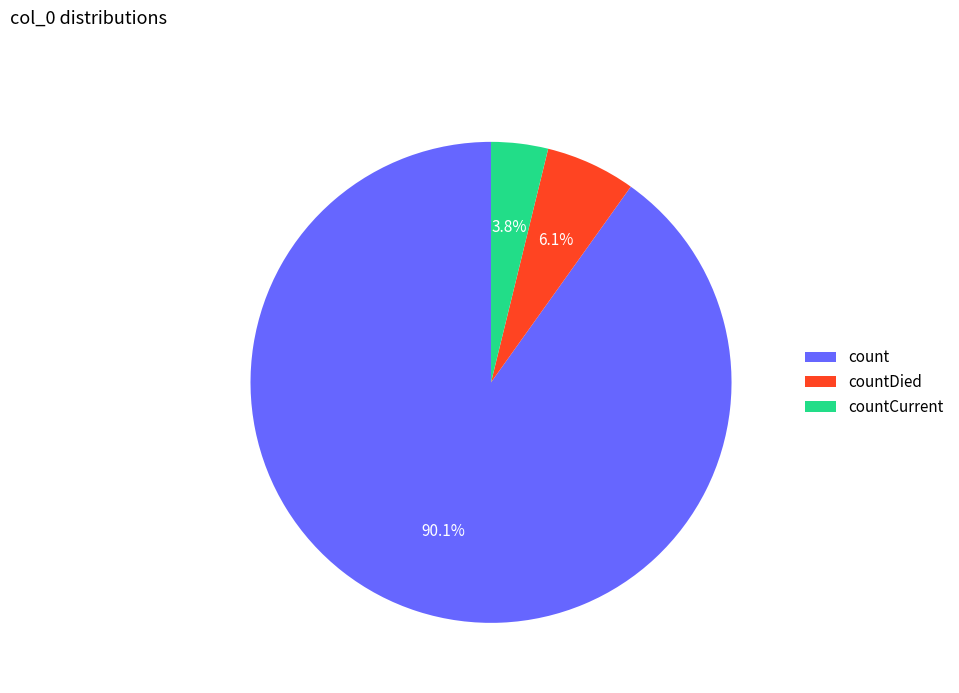

To the nearest percent, what portion does countDied represent?

6%